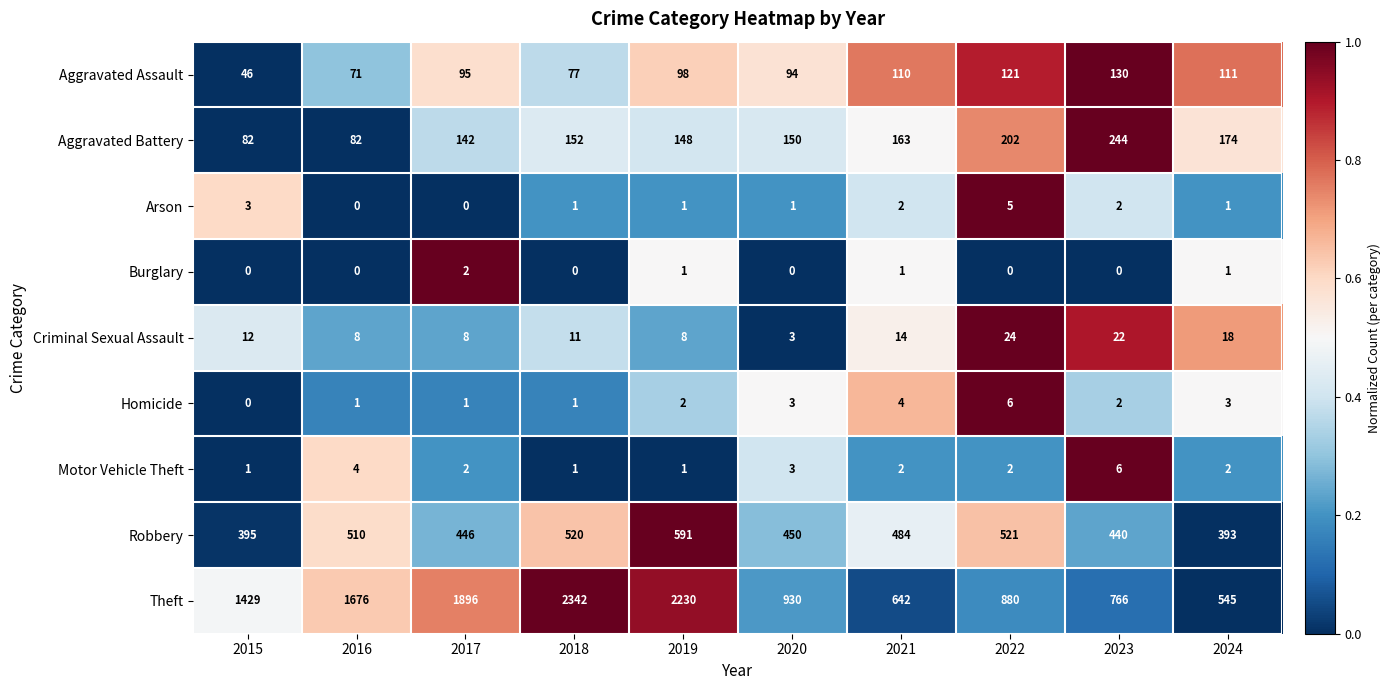

What is the difference between the maximum and second lowest values in the Aggravated Assault series?

59